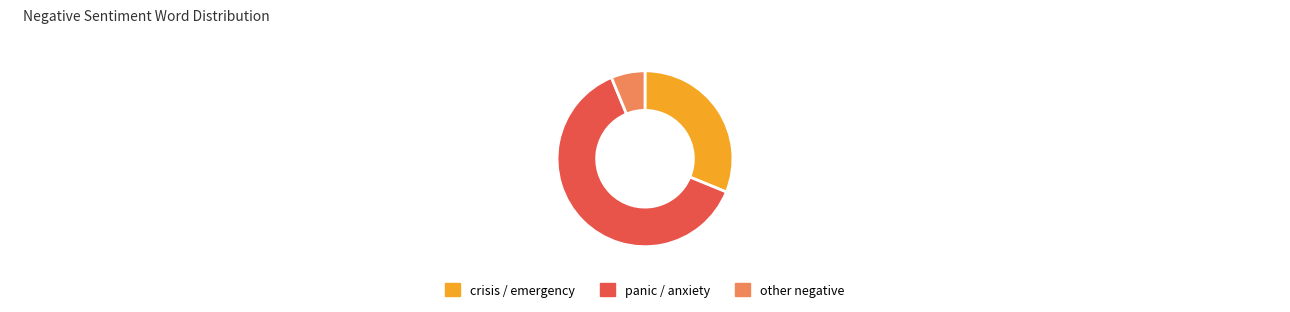

Does panic / anxiety represent more than half of the total?

Yes